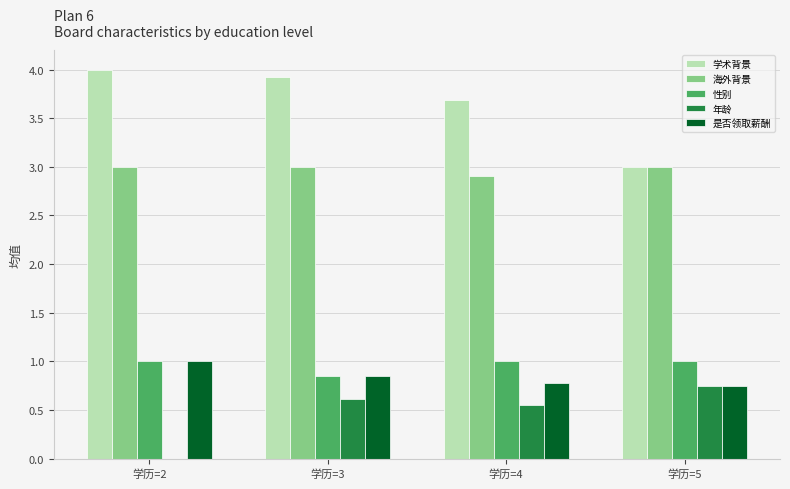

What is the approximate value of 海外背景 at 学历=2?

3.0